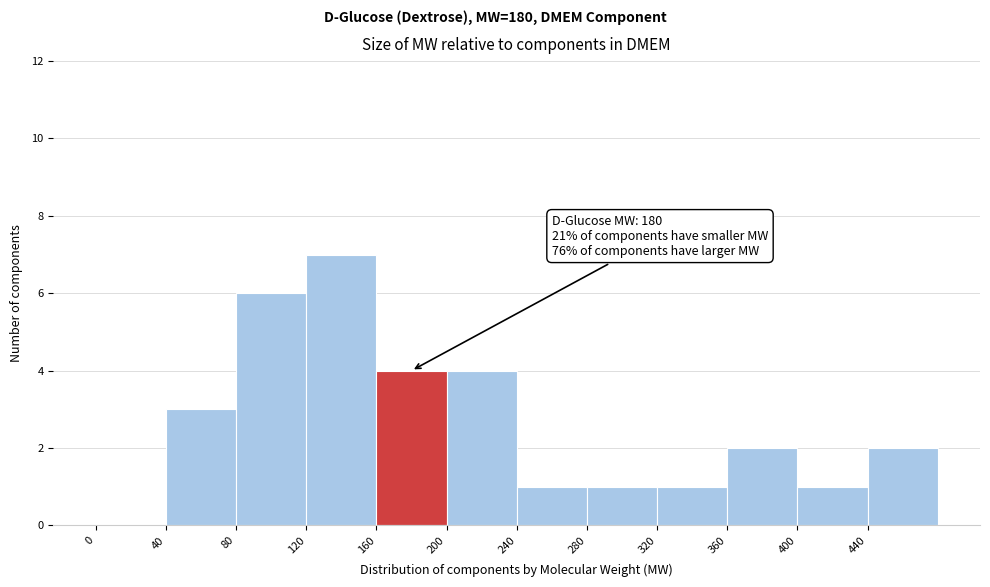

Which range on the x-axis has the tallest bar?

120 to 160